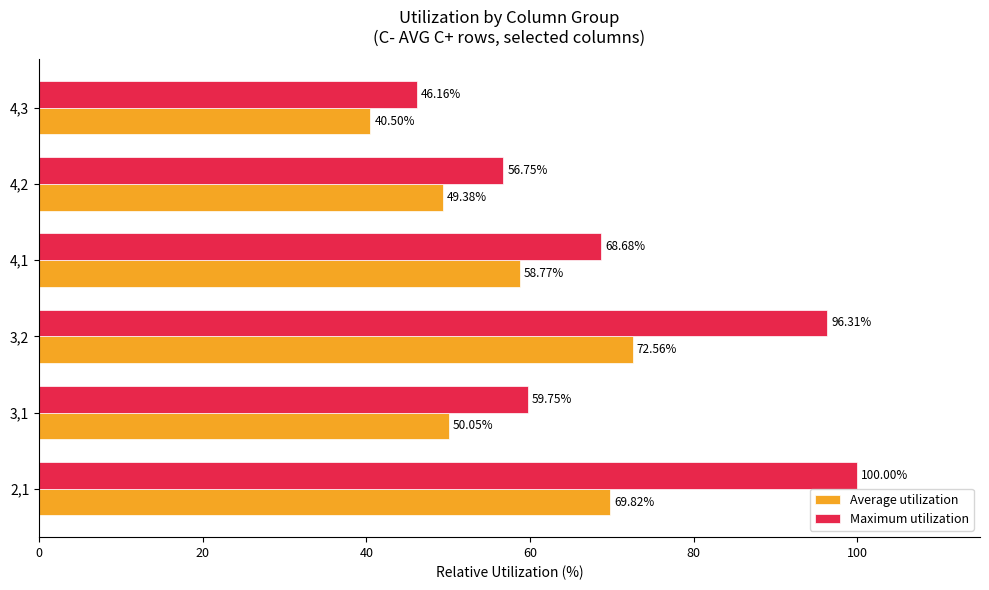

What is the difference between the second highest and second lowest values in the Average utilization series?

20.4